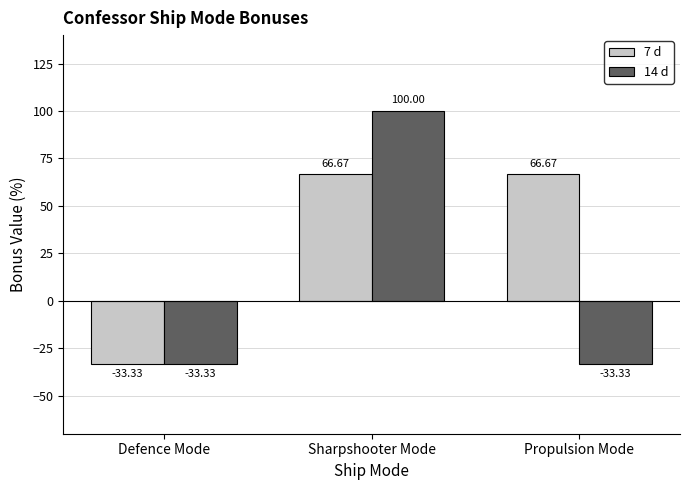

Count the number of data series in this chart.

2